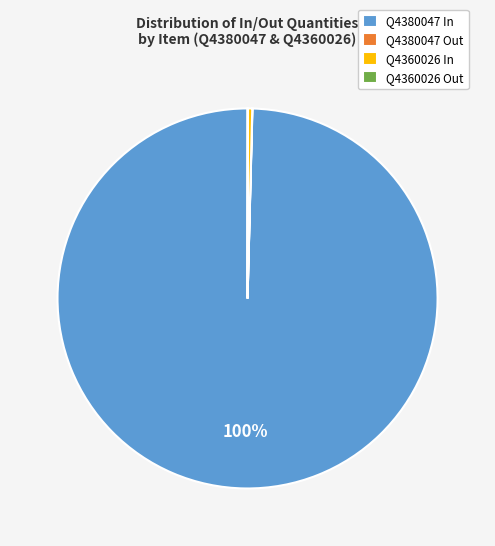

Which has a higher value, Q4380047 In or Q4360026 In?

Q4380047 In